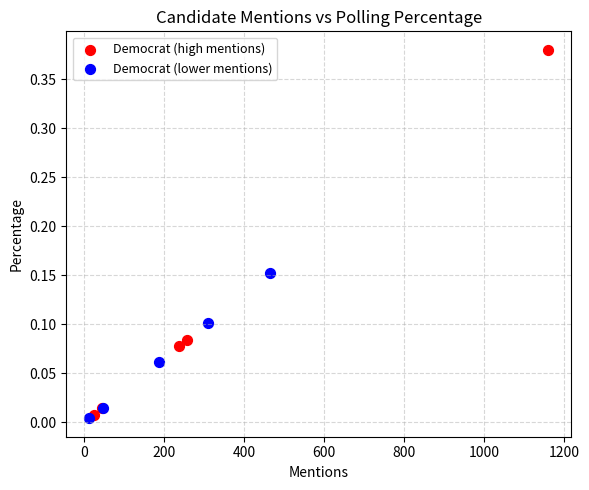

Which series contains the highest Y value?

Democrat (high mentions)